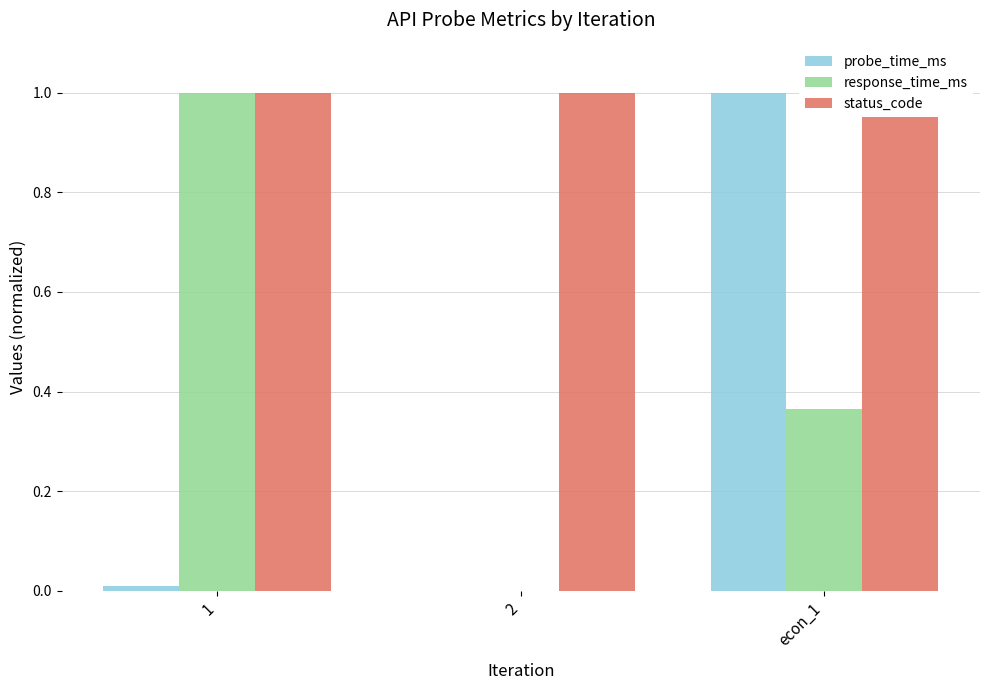

What is the label of the 3rd bar from the left?

econ_1